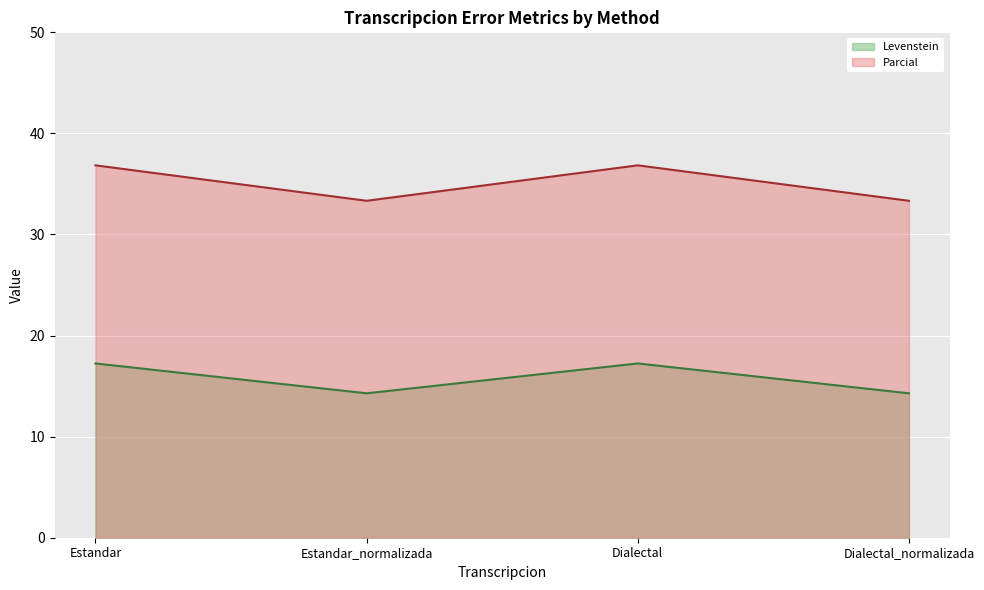

At which category is the sum across all series the highest?

Estandar